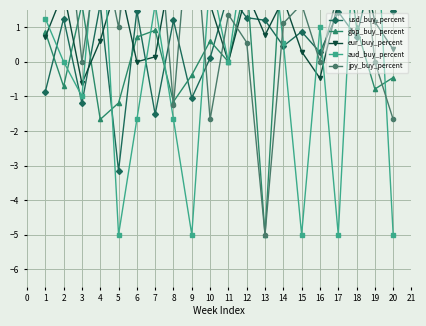

Between 12 and 14, which is larger?

12